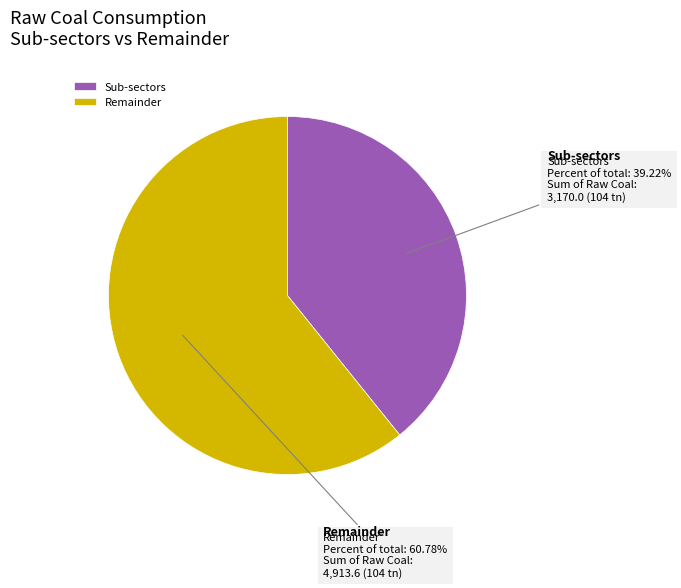

Does any single category account for the majority?

Yes